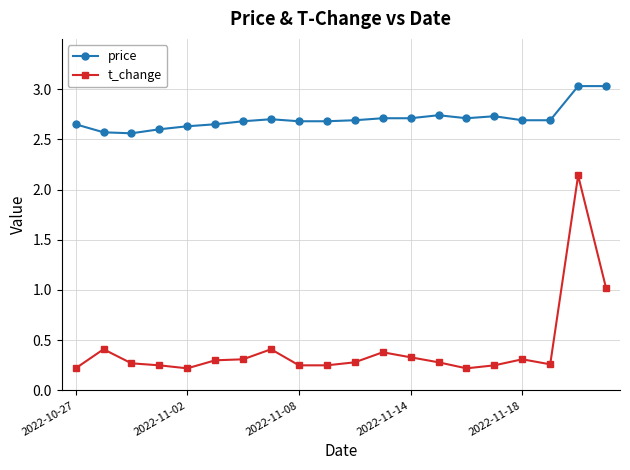

Which series has the widest spread of values?

t_change